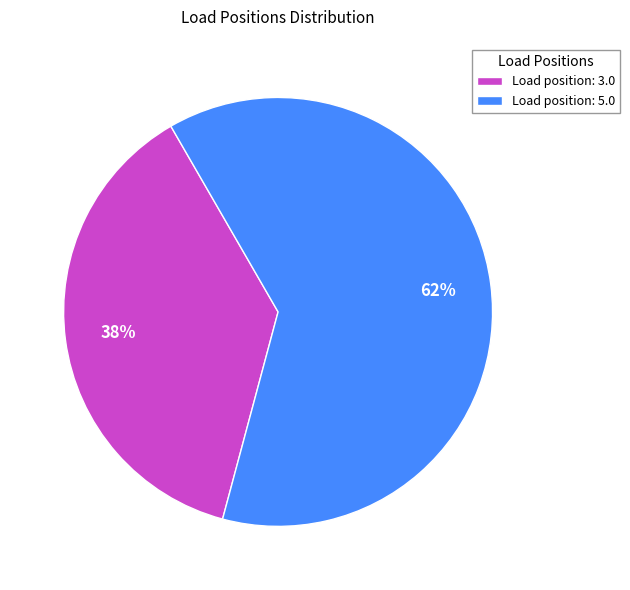

How many segments does this pie chart have?

2